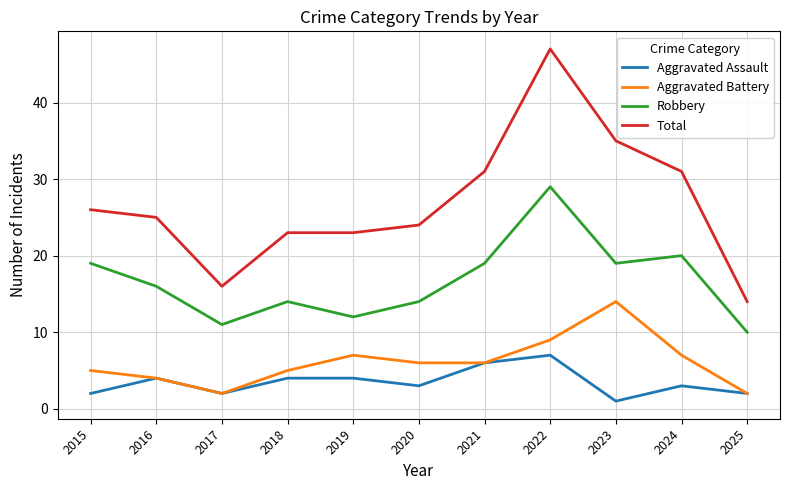

True or false: Aggravated Assault and Total intersect in this chart.

False